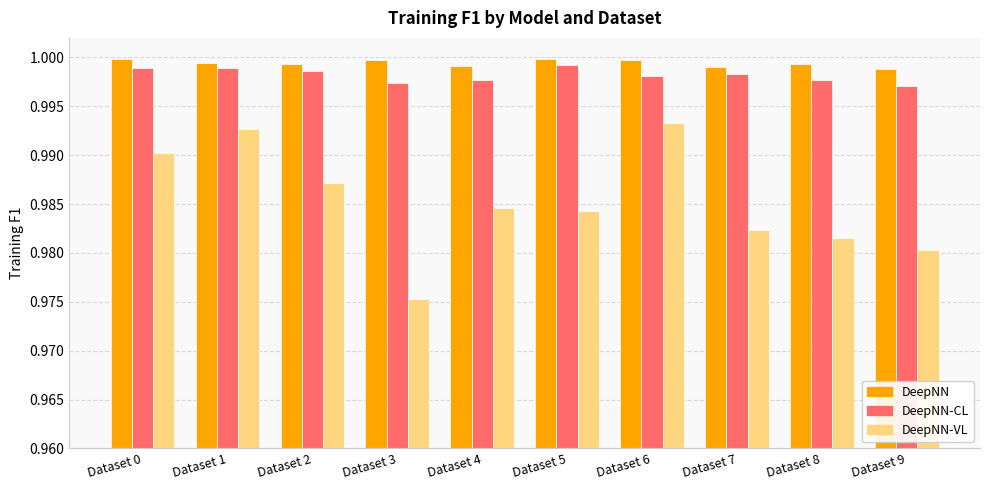

What is the sum of all DeepNN-VL values?

9.9